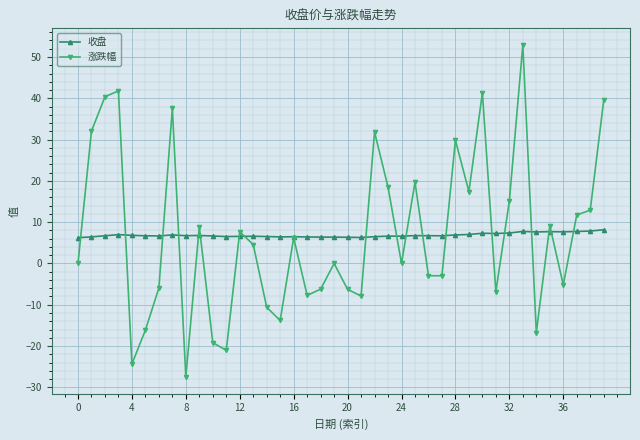

Does the chart display data point markers on the line(s)?

Yes